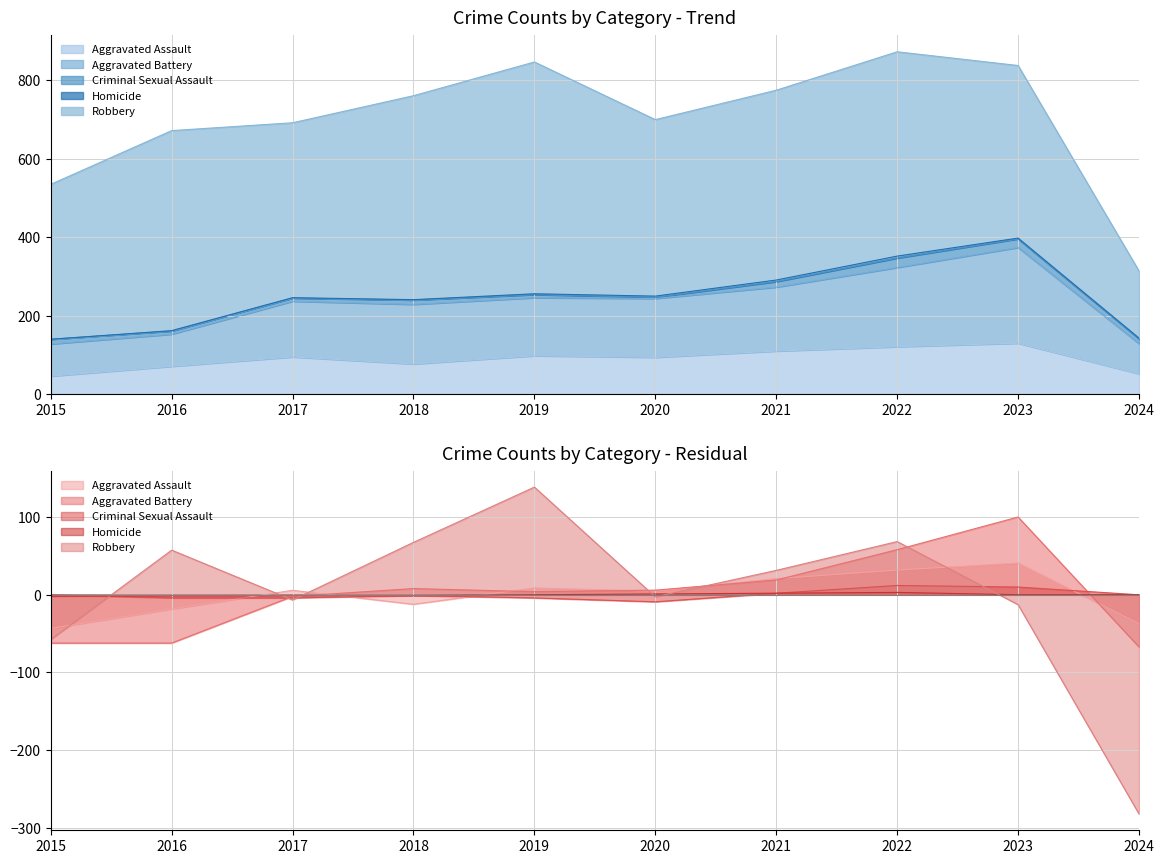

How many interior local valleys does the Criminal Sexual Assault series have?

1